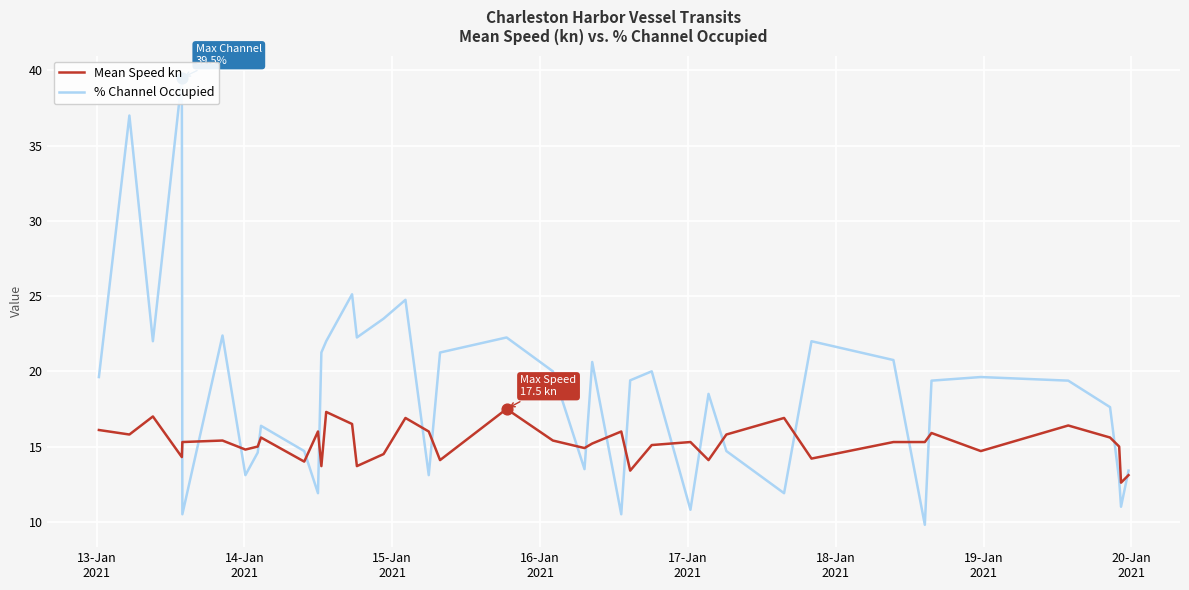

Which series reaches the minimum Y coordinate?

% Channel Occupied